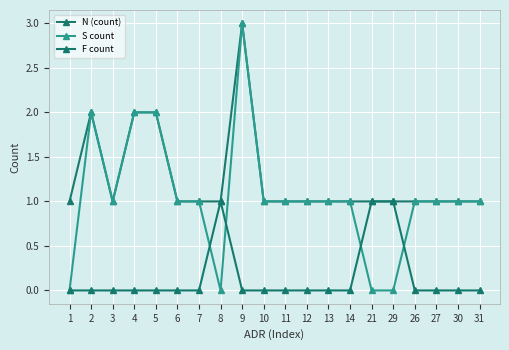

Reading right to left, what are all the values shown in this chart?

N (count): 31=1	30=1	27=1	26=1	29=1	21=1	14=1	13=1	12=1	11=1	10=1	9=3	8=1	7=1	6=1	5=2	4=2	3=1	2=2	1=1
S count: 31=1	30=1	27=1	26=1	29=0	21=0	14=1	13=1	12=1	11=1	10=1	9=3	8=0	7=1	6=1	5=2	4=2	3=1	2=2	1=0
F count: 31=0	30=0	27=0	26=0	29=1	21=1	14=0	13=0	12=0	11=0	10=0	9=0	8=1	7=0	6=0	5=0	4=0	3=0	2=0	1=0